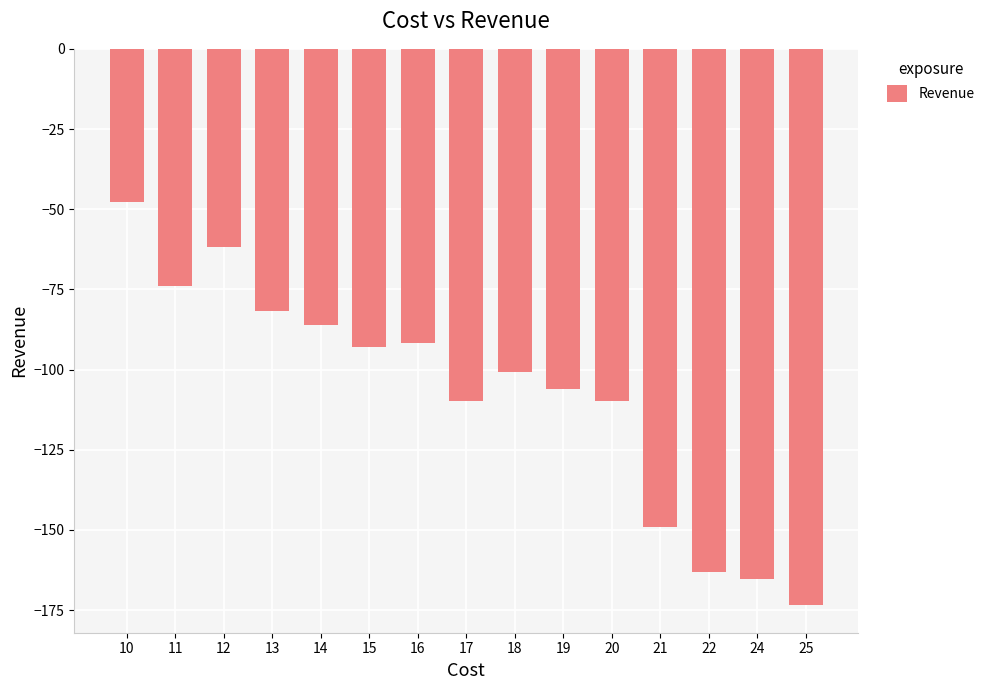

Between 20 and 10, which is larger?

10